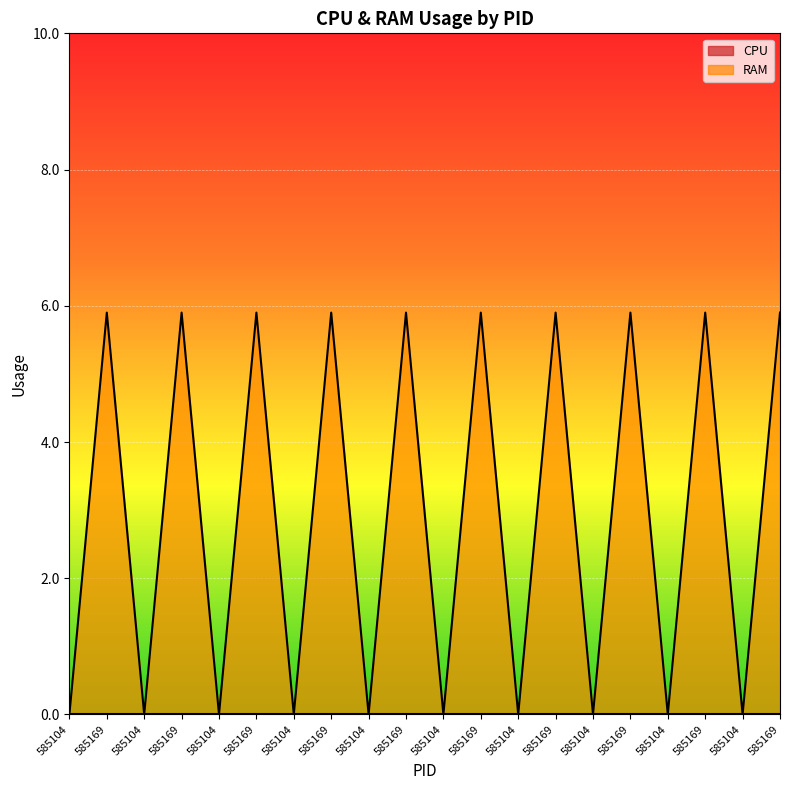

What is the greatest value displayed?

5.9